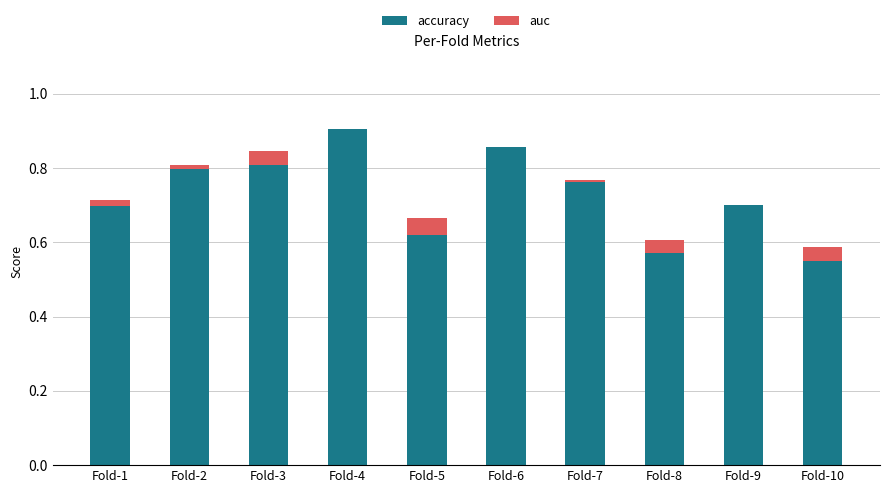

Reading left to right, transcribe all the data shown in this chart.

accuracy: Fold-1=0.7	Fold-2=0.8	Fold-3=0.8	Fold-4=0.9	Fold-5=0.6	Fold-6=0.9	Fold-7=0.8	Fold-8=0.6	Fold-9=0.7	Fold-10=0.6
auc: Fold-1=-0.0	Fold-2=-0.0	Fold-3=0.0	Fold-4=-0.0	Fold-5=0.0	Fold-6=0.0	Fold-7=0.0	Fold-8=0.0	Fold-9=0.0	Fold-10=0.0